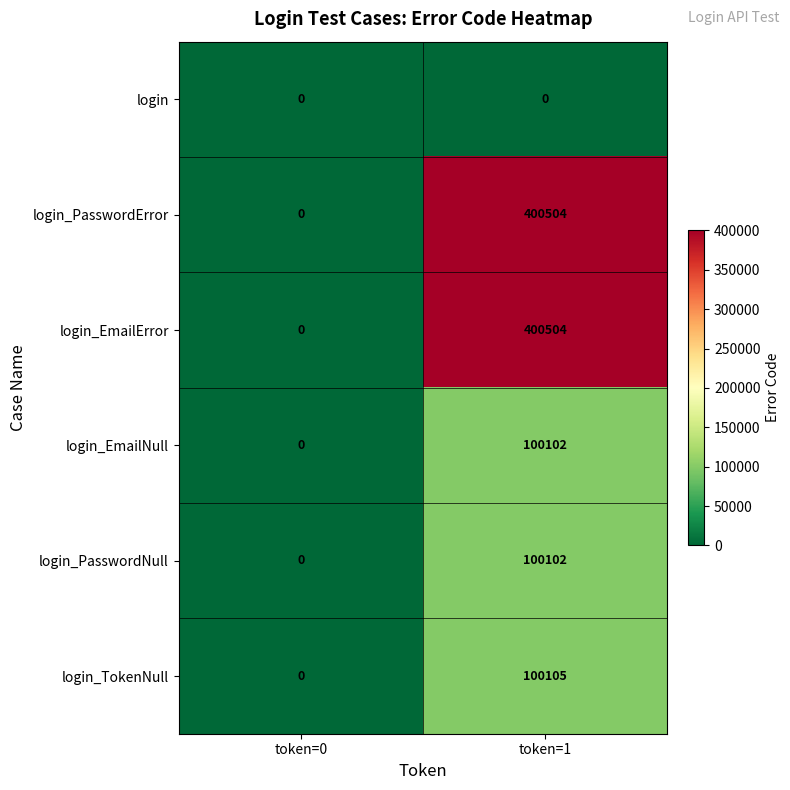

Reading left to right, extract all data points from this chart.

login: token=0=0	token=1=0
login_PasswordError: token=0=0	token=1=400504
login_EmailError: token=0=0	token=1=400504
login_EmailNull: token=0=0	token=1=100102
login_PasswordNull: token=0=0	token=1=100102
login_TokenNull: token=0=0	token=1=100105